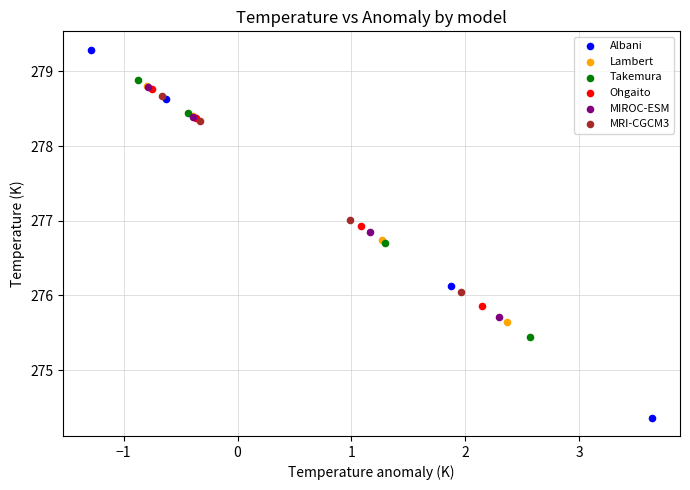

Which series reaches the maximum Y coordinate?

Albani